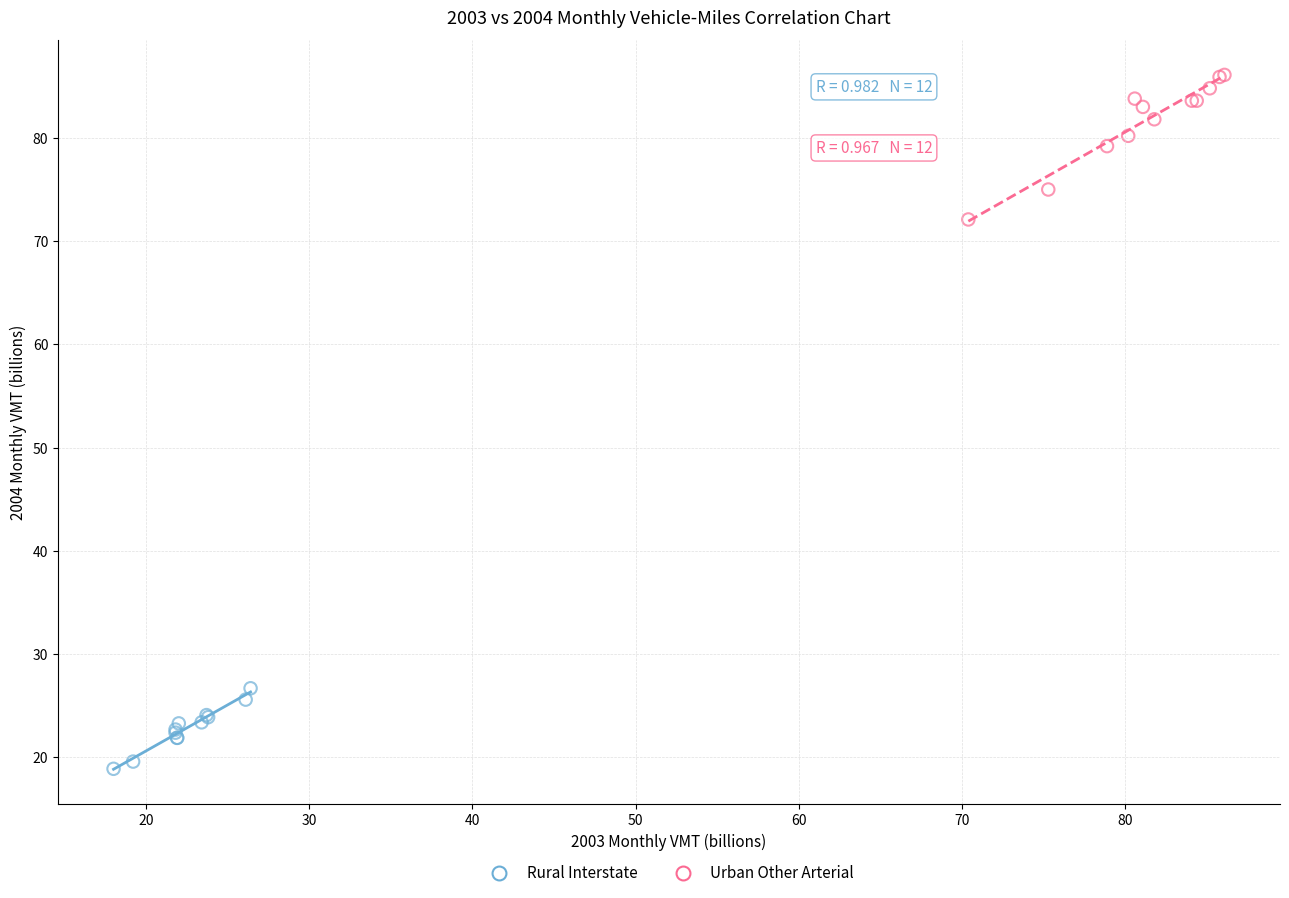

Which series reaches the maximum Y coordinate?

Urban Other Arterial